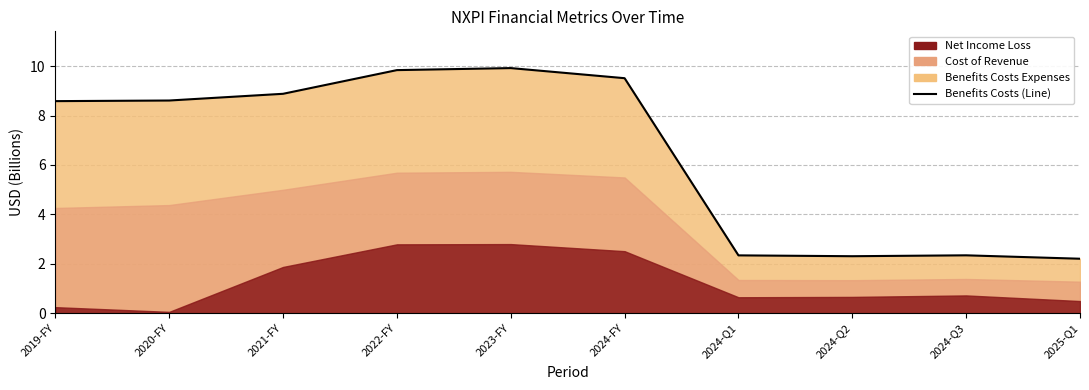

How many lines are shown in the chart?

1